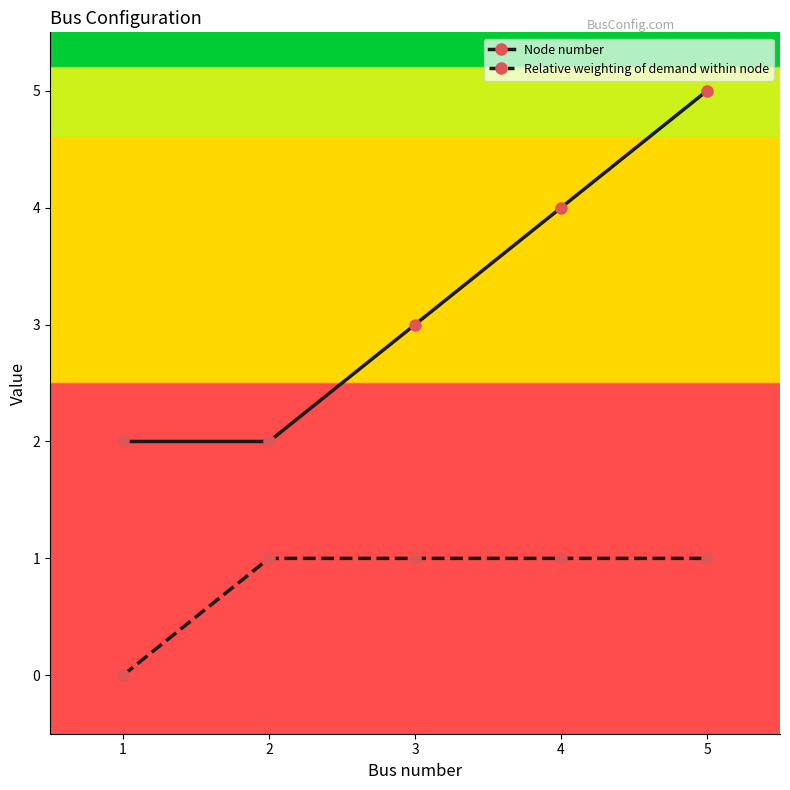

List the series in order of their peak value, highest first.

Node number, Relative weighting of demand within node